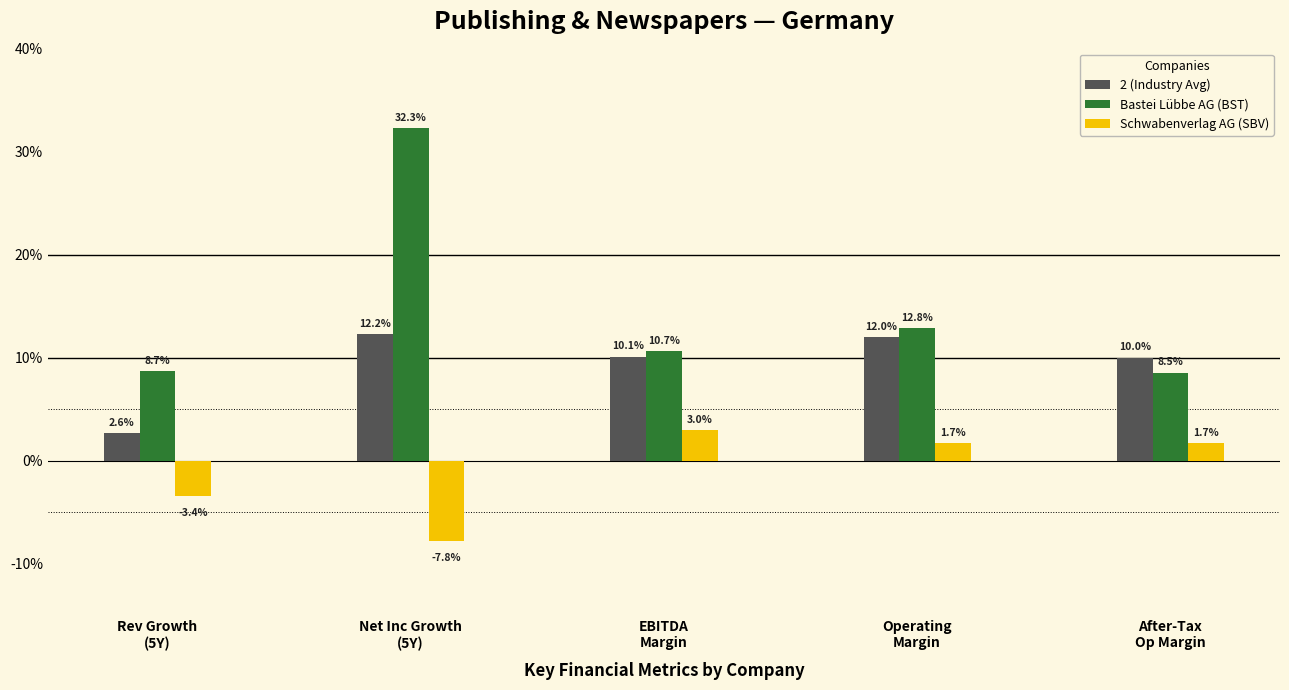

What are all the series names shown in the legend?

2 (Industry Avg), Bastei Lübbe AG (BST), Schwabenverlag AG (SBV)